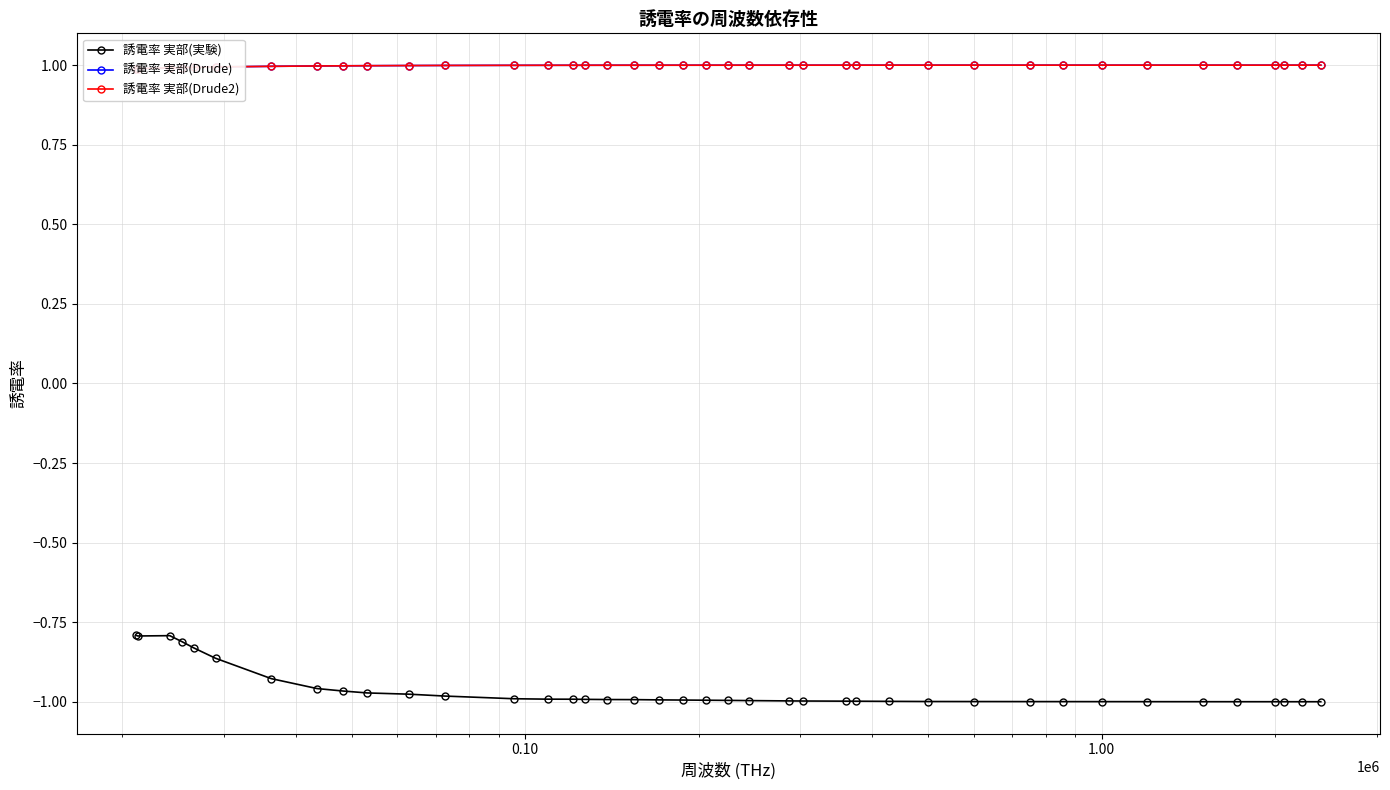

True or false: 誘電率 実部(Drude) and 誘電率 実部(実験) intersect in this chart.

False